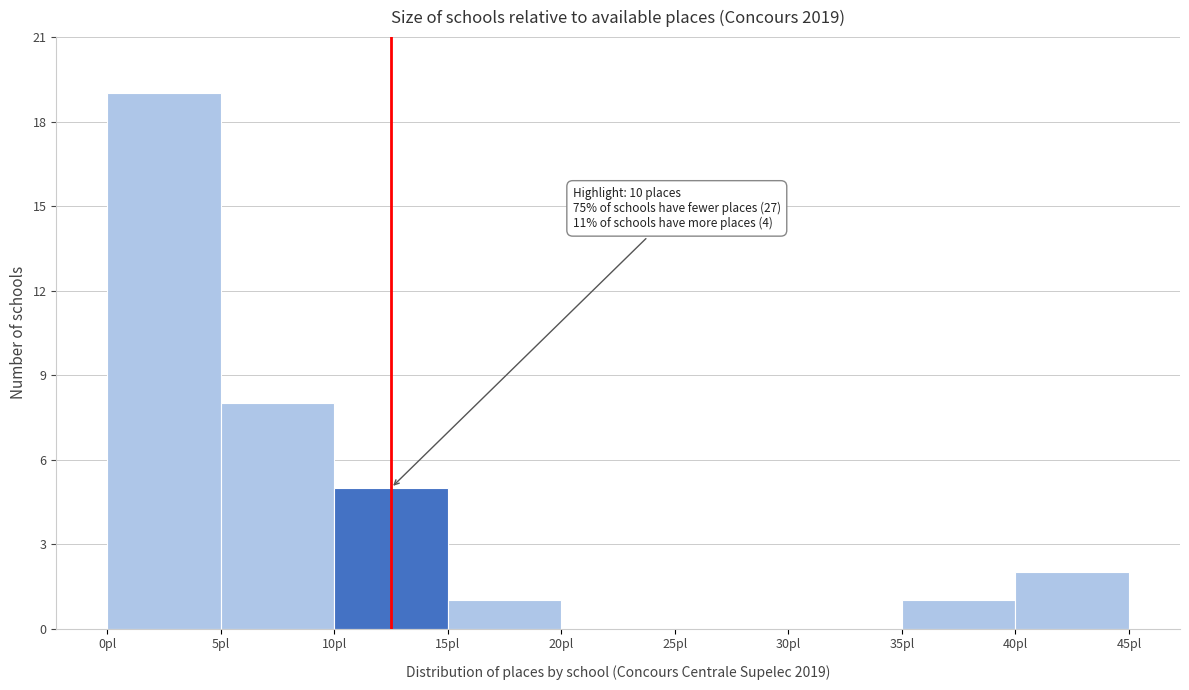

Which range on the x-axis has the tallest bar?

0 to 5